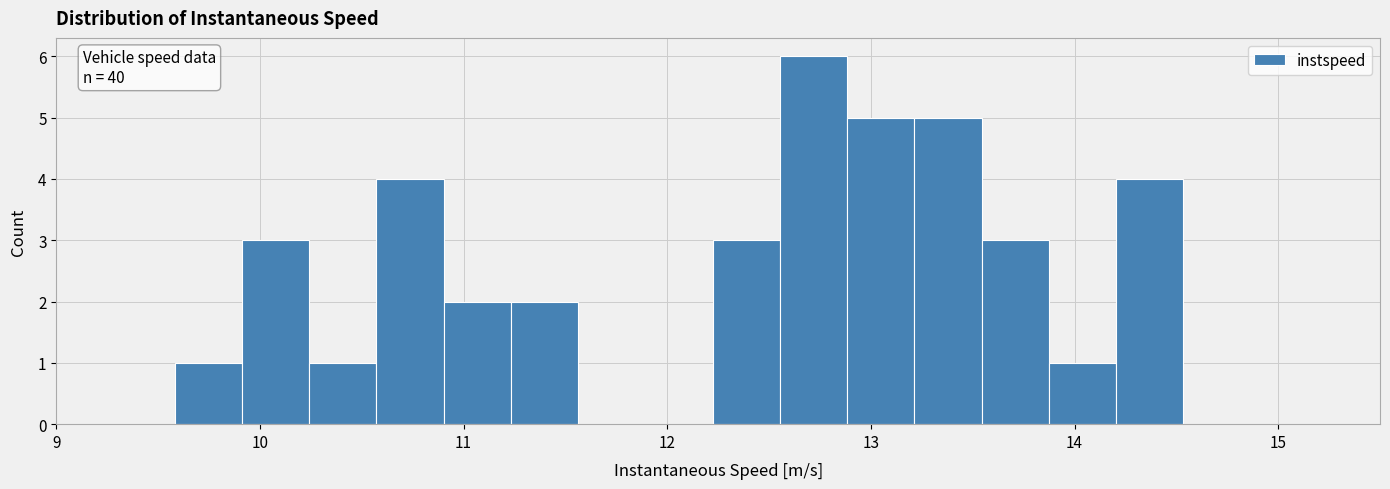

Read against the x-axis, roughly where is the centre of the tallest bar?

12.7